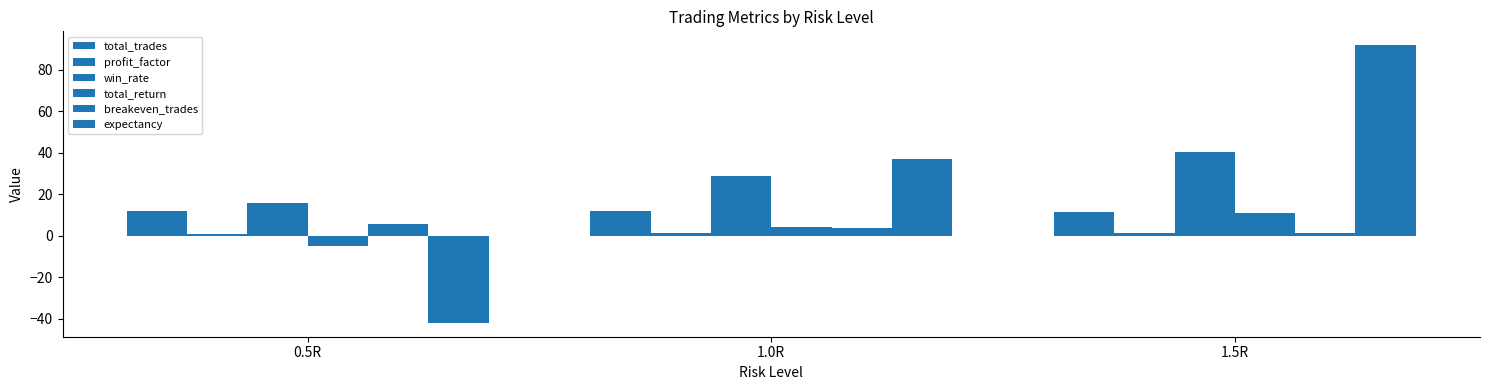

Where is expectancy nearest to the value 24?

1.0R